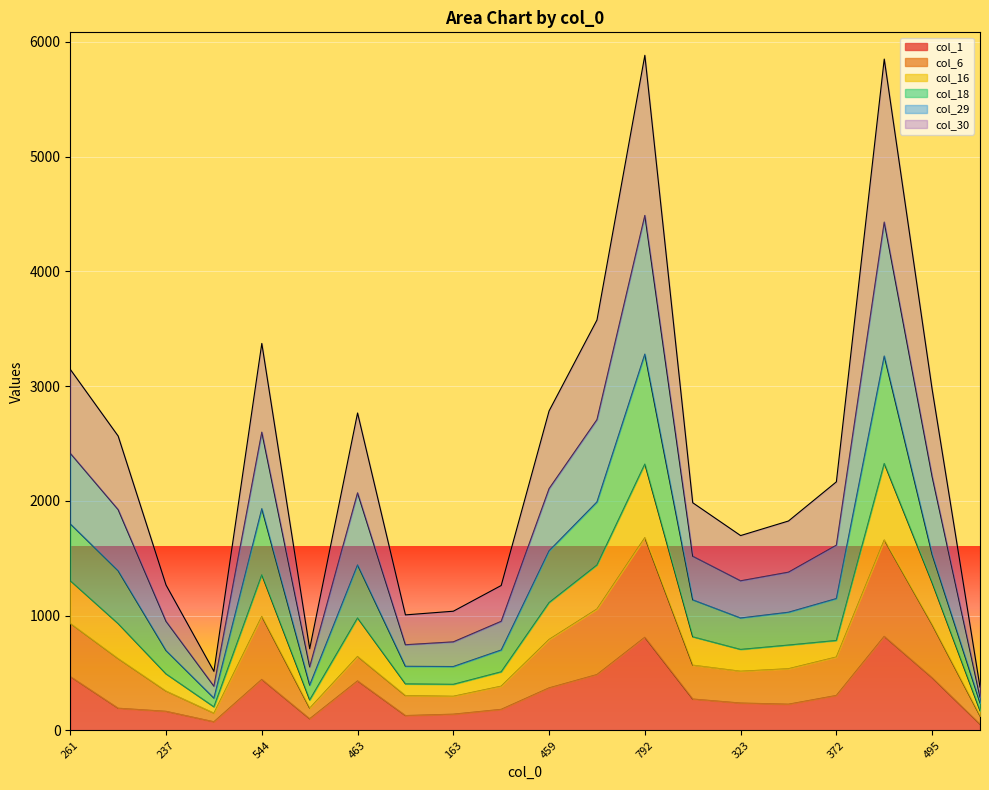

Between 470 and 819, which is larger?

819